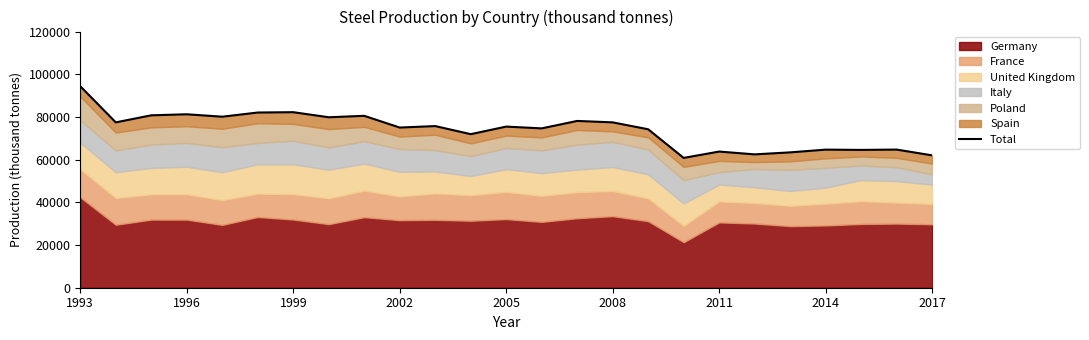

What is the ratio of the value at 21 to the value at 1996?

0.8